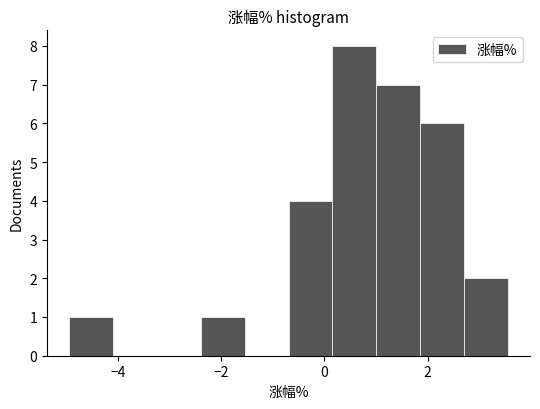

Reading left to right, list every bar in this chart as the range it spans on the x-axis followed by its height. Neither the bar edges nor the heights are printed on the chart, so give them approximately, as read against the axes.

-5.0 to -4.0: 1
-4.0 to -3.2: 0
-3.2 to -2.4: 0
-2.4 to -1.6: 1
-1.6 to -0.6: 0
-0.6 to 0.2: 4
0.2 to 1.0: 8
1.0 to 1.8: 7
1.8 to 2.8: 6
2.8 to 3.6: 2